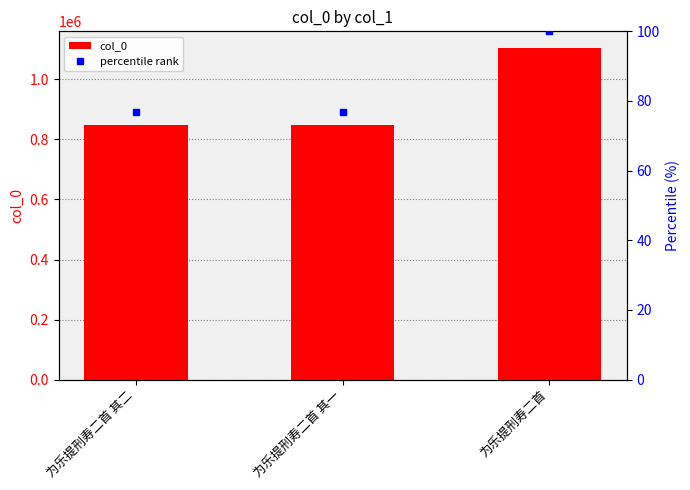

Between 为乐提刑寿二首 其一 and 为乐提刑寿二首, which series saw the biggest shift?

col_0